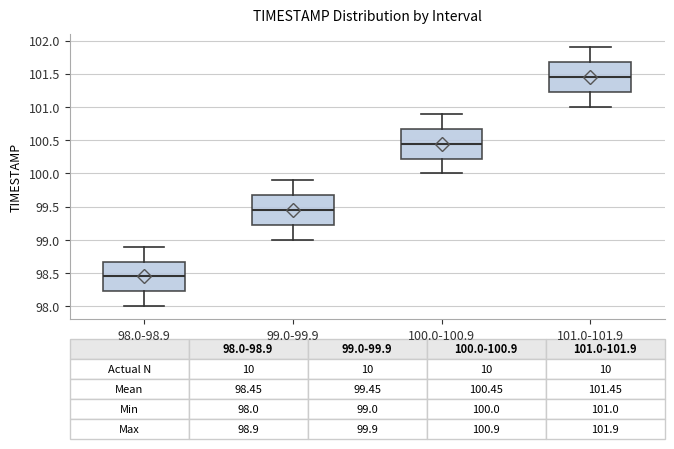

Which box has the lowest median line?

98.0-98.9